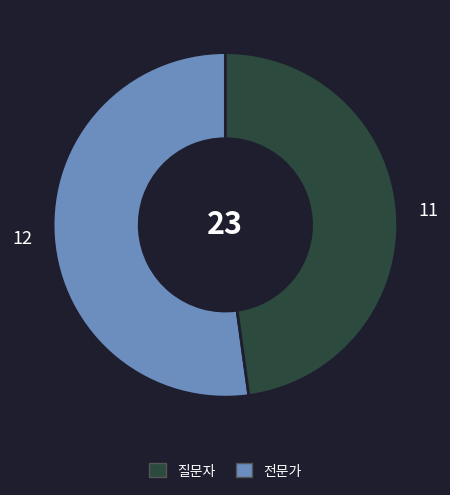

Does any single category account for the majority?

Yes